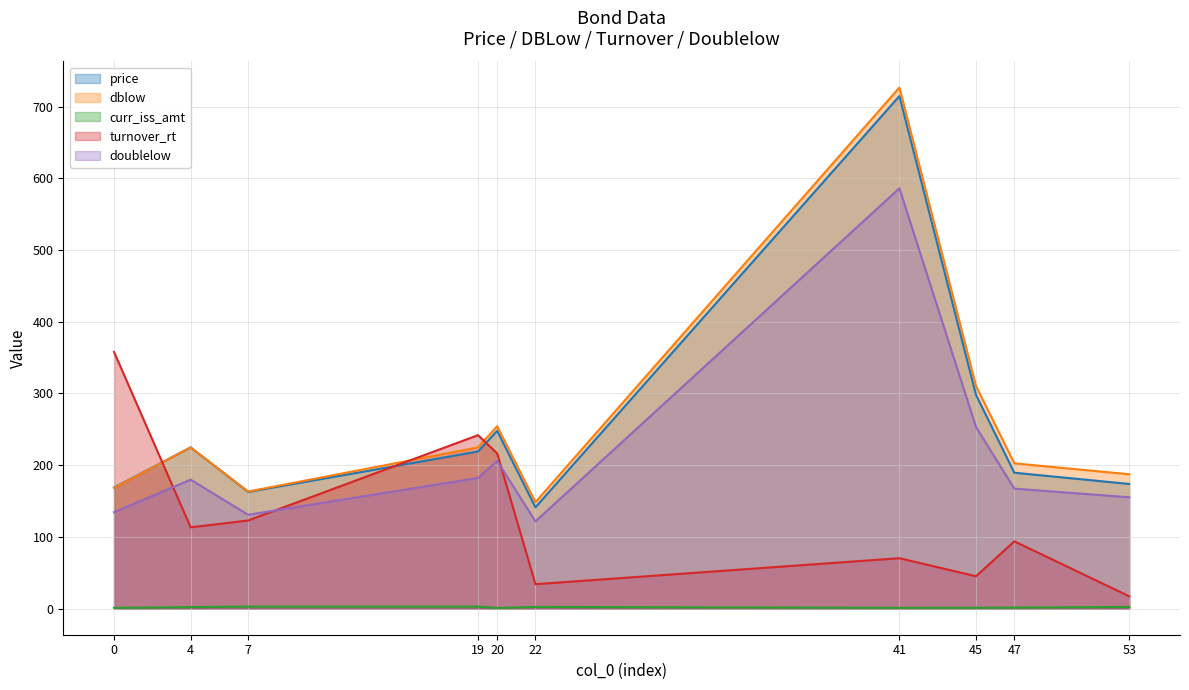

How many lines are shown in the chart?

5